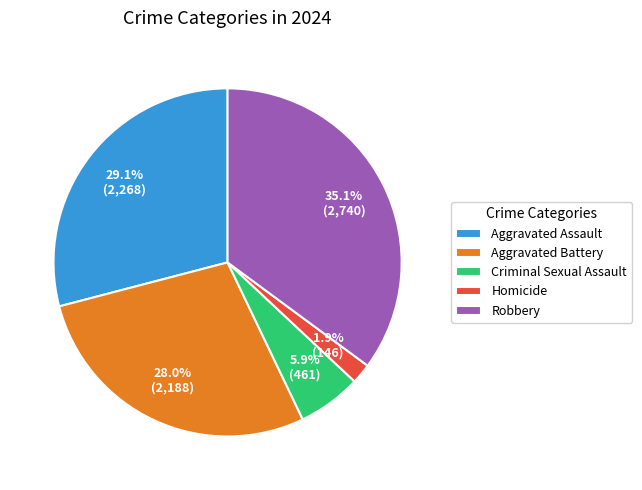

Which slice is the smallest?

Homicide